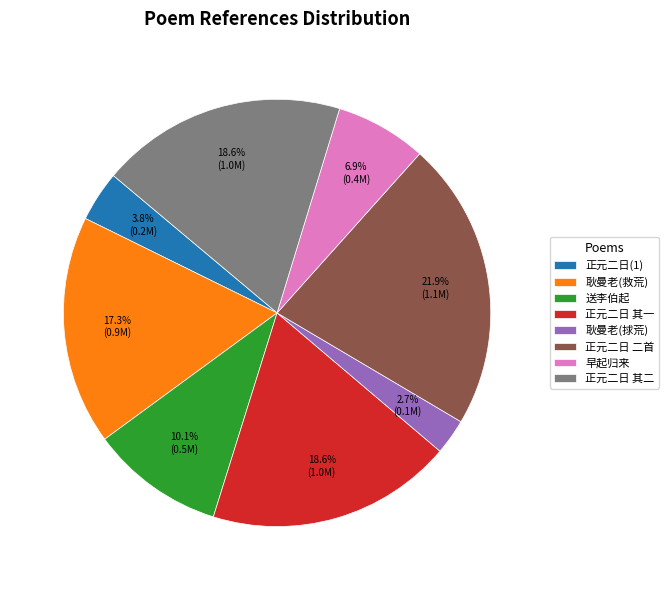

What portion of the pie excludes 正元二日 二首?

78.1%